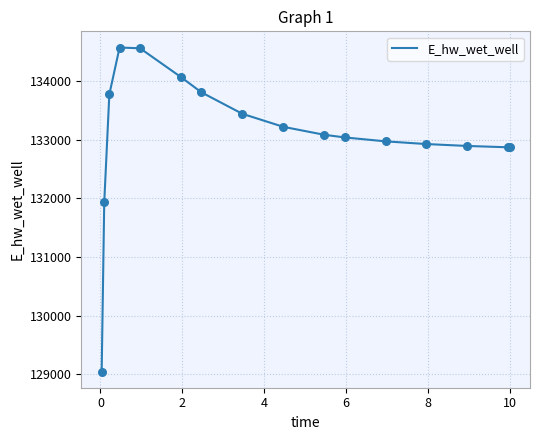

What is the maximum value shown in the chart?

134569.6